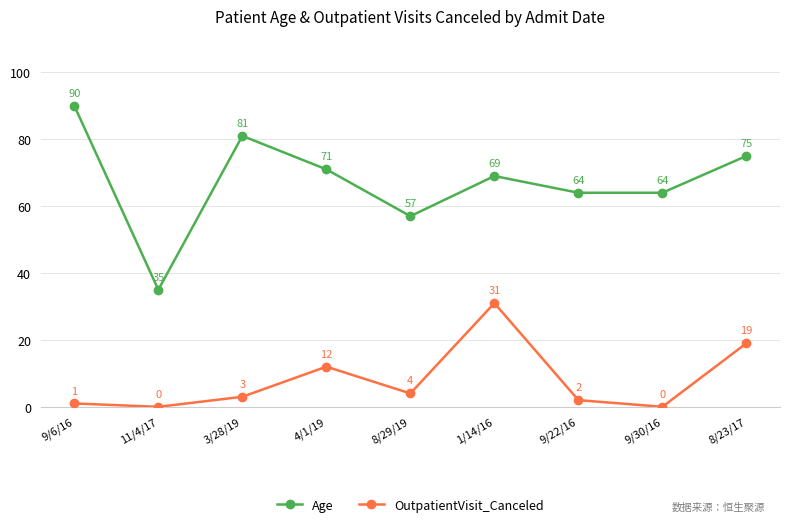

Count the number of categories in the chart.

9